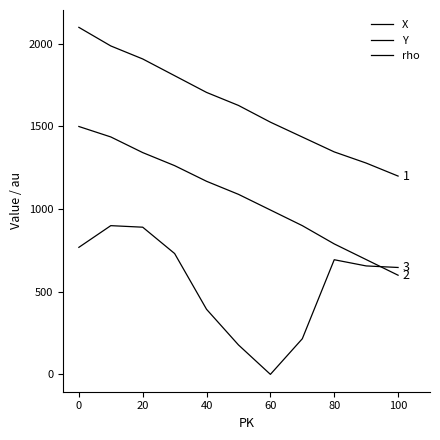

Does the chart have visible grid lines?

No